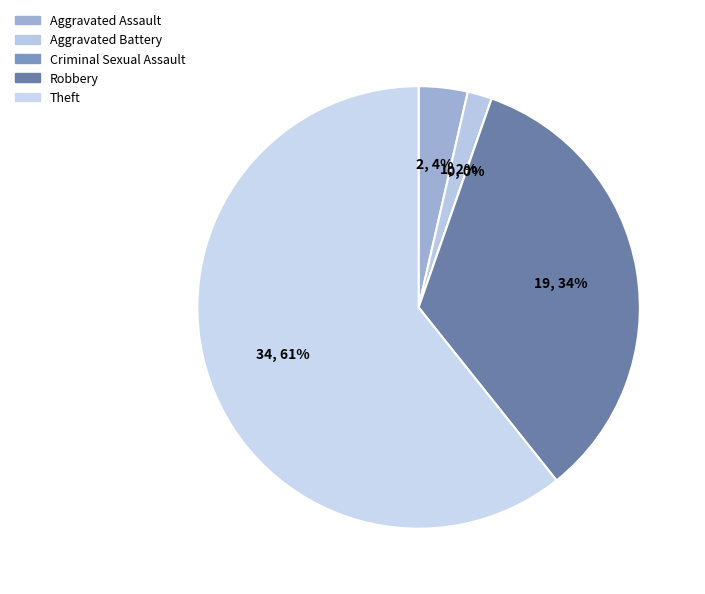

How many slices are in this pie chart?

5